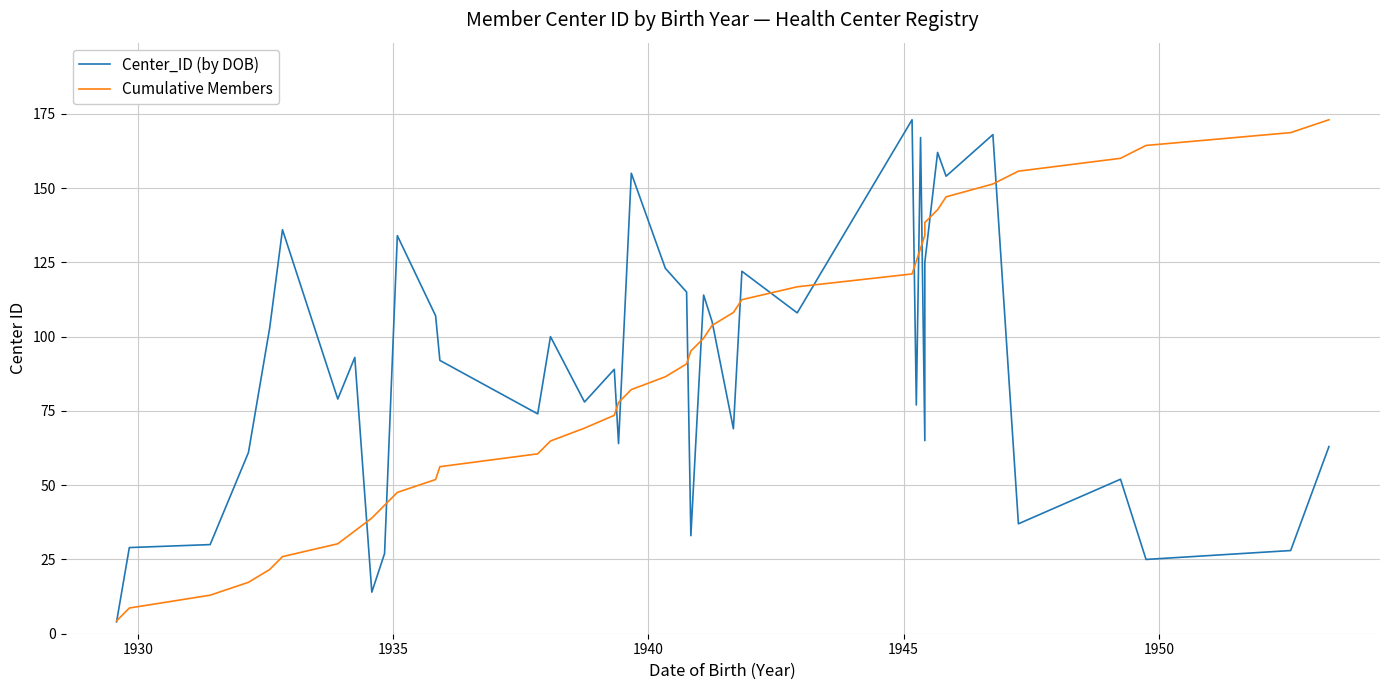

Which series has the largest range (max minus min)?

Center_ID (by DOB)